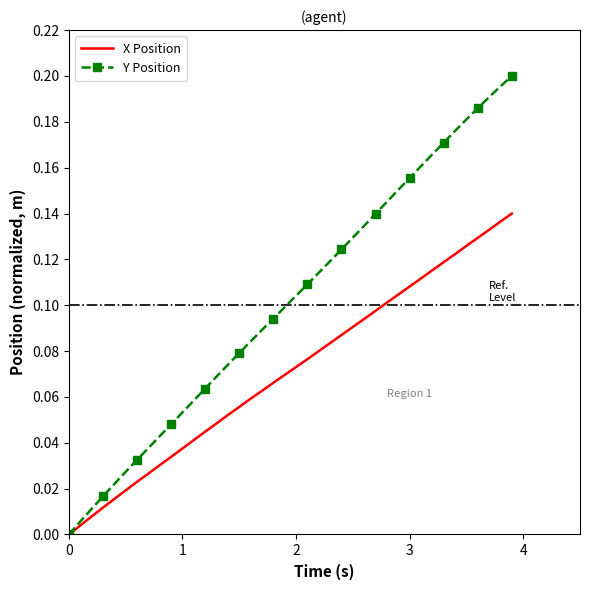

Rank the series by their maximum value, from lowest to highest.

X Position, Y Position